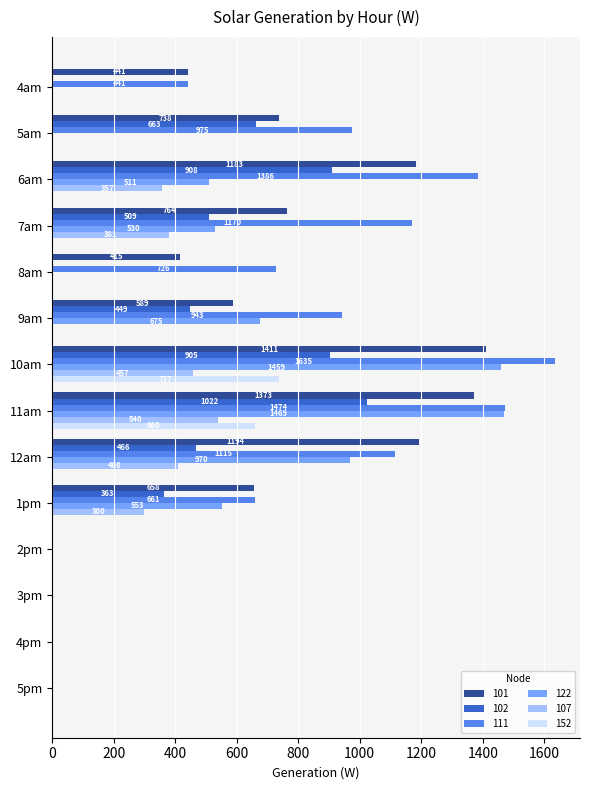

Which category has the highest value across all series?

10am